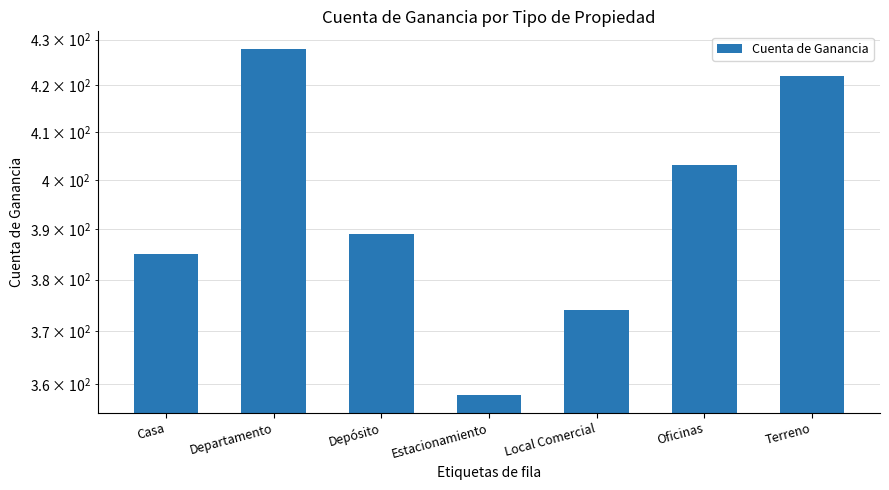

How many bars are there in total?

7